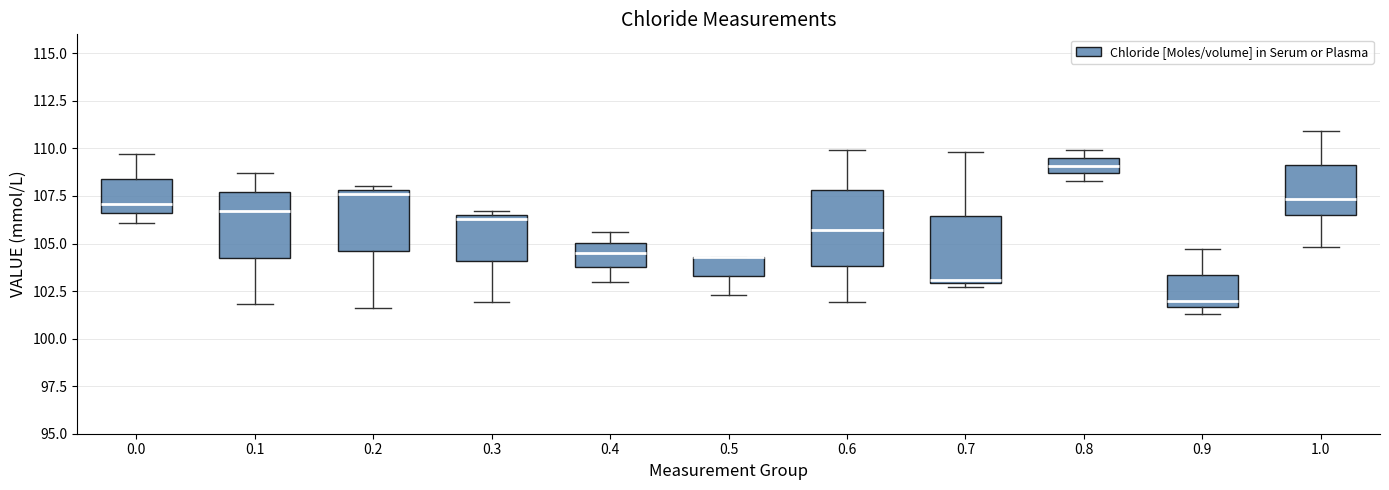

Reading left to right, read every box against the y-axis: the position of its median line, the range the box covers, and the ends of its whiskers. The values are not printed on the chart, so give them approximately, as read against the axis.

0.0: median 107.0, box 106.5 to 108.5, whiskers 106.0 to 109.5
0.1: median 106.5, box 104.5 to 107.5, whiskers 102.0 to 108.5
0.2: median 107.5, box 104.5 to 108.0, whiskers 101.5 to 108.0 (just above the box's upper edge)
0.3: median 106.5 (just below the box's upper edge), box 104.0 to 106.5, whiskers 102.0 to 106.5 (just above the box's upper edge)
0.4: median 104.5, box 104.0 to 105.0, whiskers 103.0 to 105.5
0.5: median 104.5 (drawn on the box's upper edge), box 103.5 to 104.5, whiskers 102.5 to 104.5
0.6: median 105.5, box 104.0 to 108.0, whiskers 102.0 to 110.0
0.7: median 103.0 (just above the box's lower edge), box 103.0 to 106.5, whiskers 102.5 to 110.0
0.8: median 109.0, box 108.5 to 109.5, whiskers 108.5 (just below the box's lower edge) to 110.0
0.9: median 102.0, box 101.5 to 103.5, whiskers 101.5 (just below the box's lower edge) to 104.5
1.0: median 107.5, box 106.5 to 109.0, whiskers 105.0 to 111.0